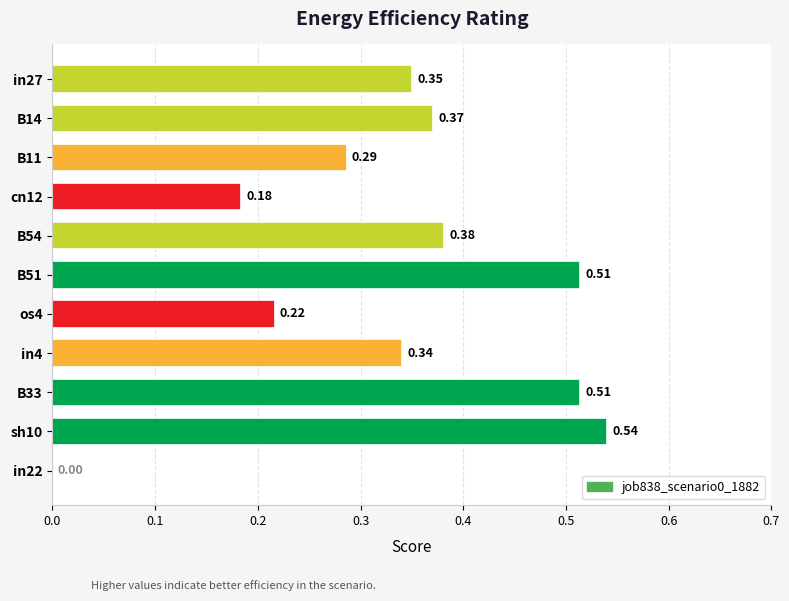

What is the change in value from cn12 to B51?

+0.3